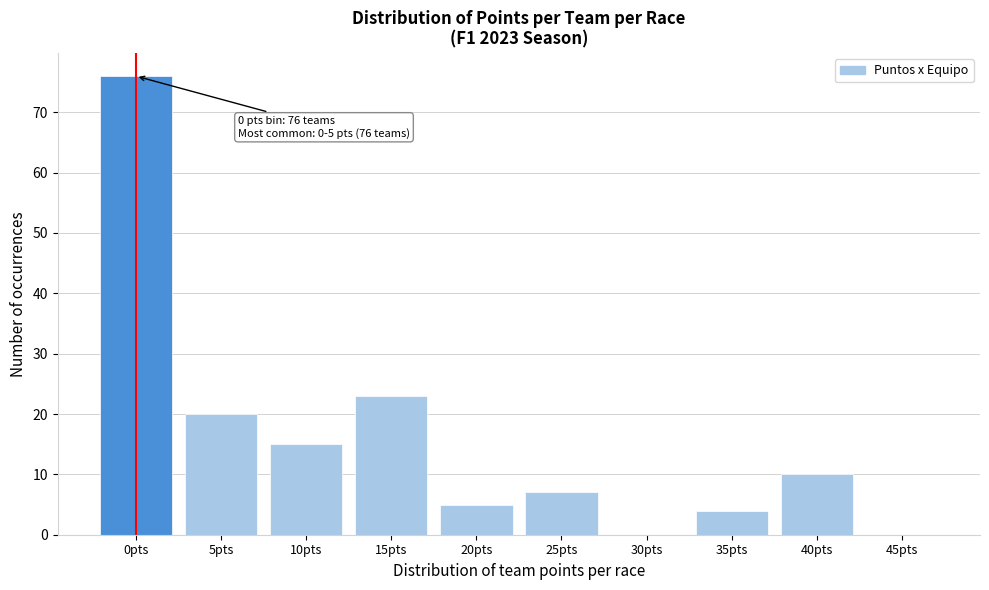

Reading left to right, extract all data points from this chart.

0pts=76	5pts=20	10pts=15	15pts=23	20pts=5	25pts=7	30pts=0	35pts=4	40pts=10	45pts=0